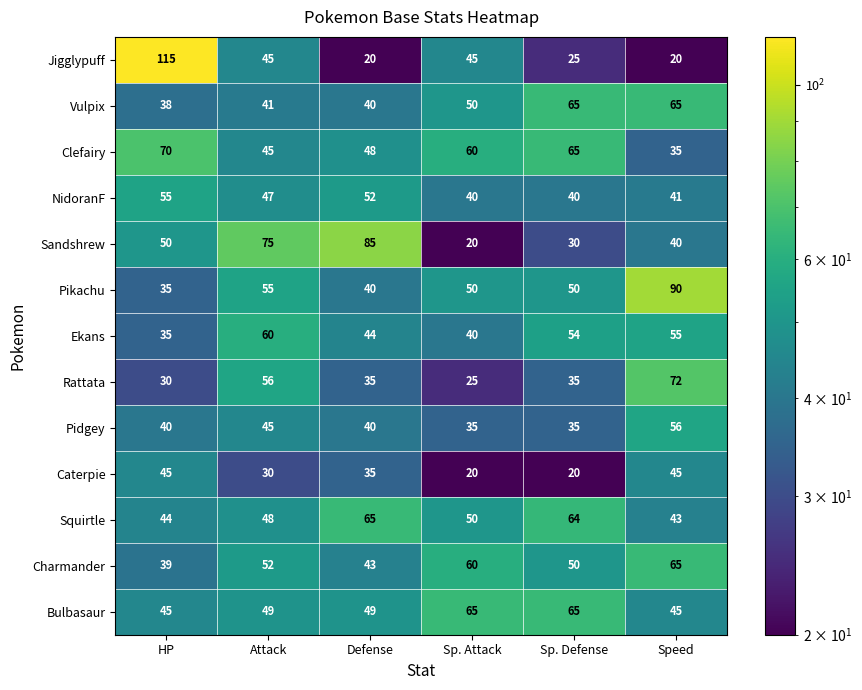

What is the sum of all Vulpix values?

299